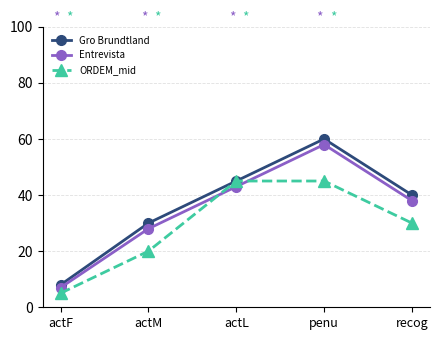

At recog, list the series in order from largest to smallest.

Gro Brundtland, Entrevista, ORDEM_mid